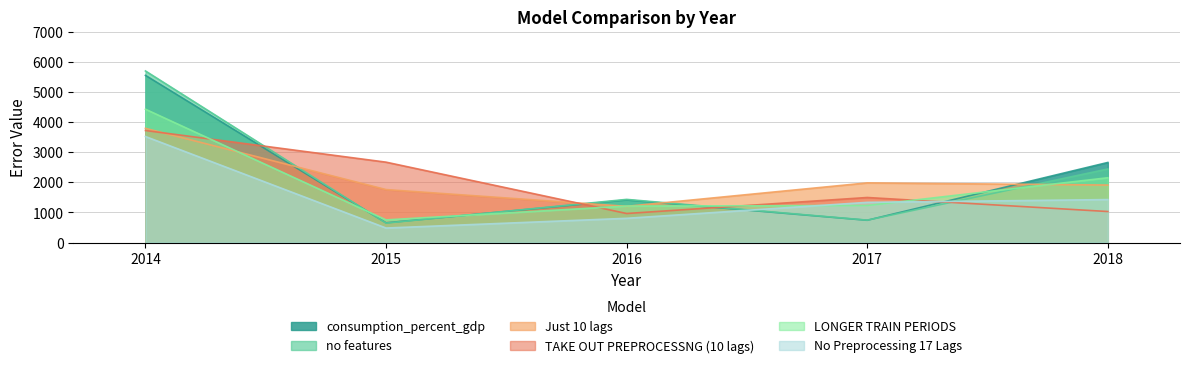

What is the difference between the maximum and minimum values in the TAKE OUT PREPROCESSNG (10 lags) series?

2755.0